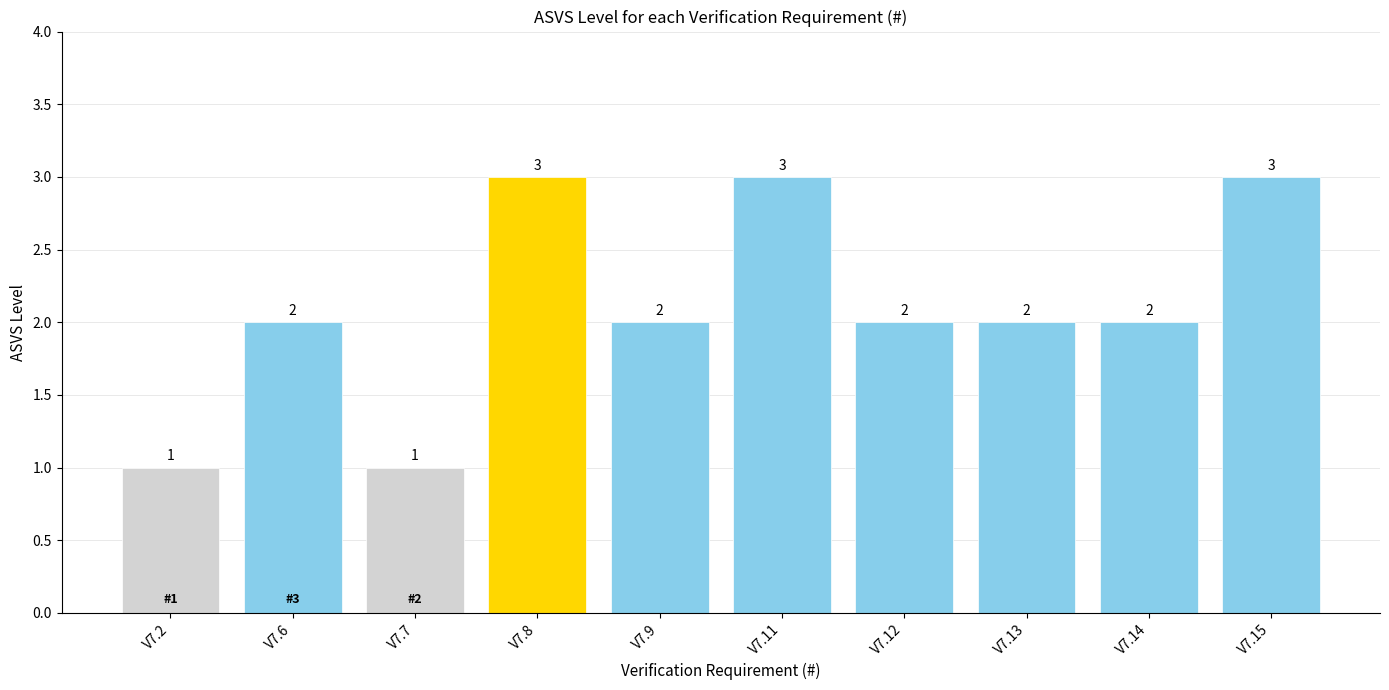

What is the ratio of the value at V7.12 to the value at V7.6?

1.0